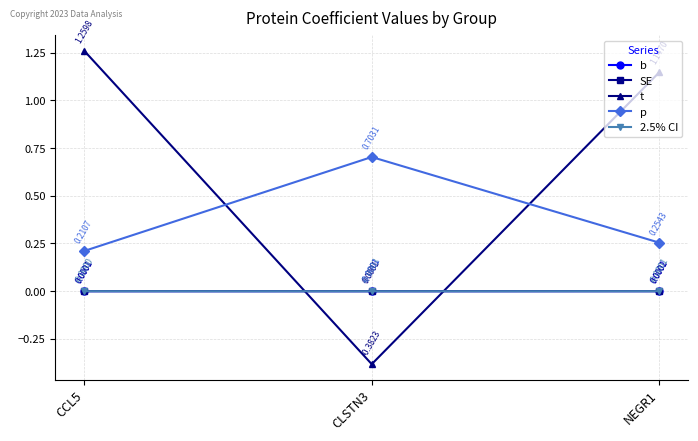

List the series in order of their peak value, highest first.

t, p, b, SE, 2.5% CI